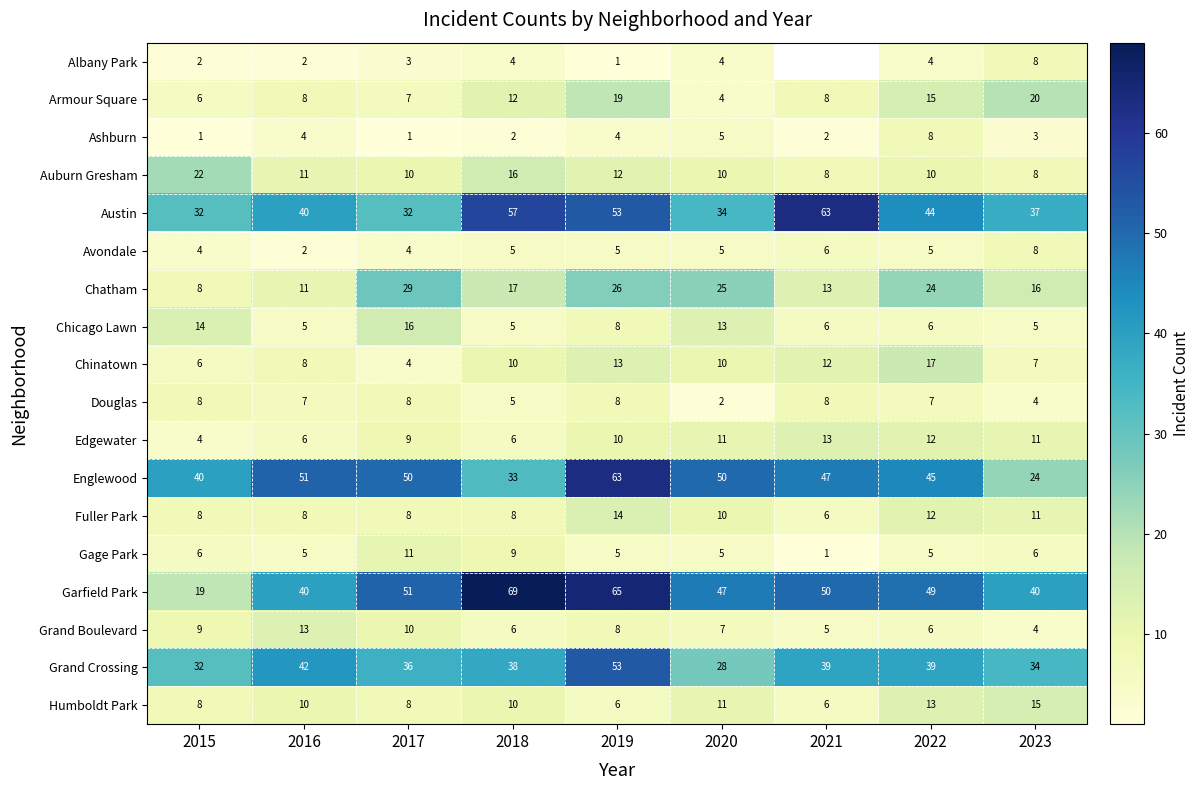

What is the total value across all series at 2023?

261